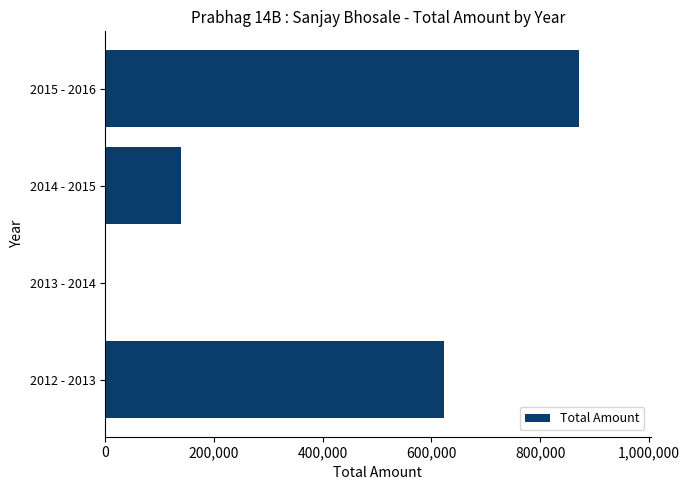

At which label is the value closest to 436000?

2012 - 2013